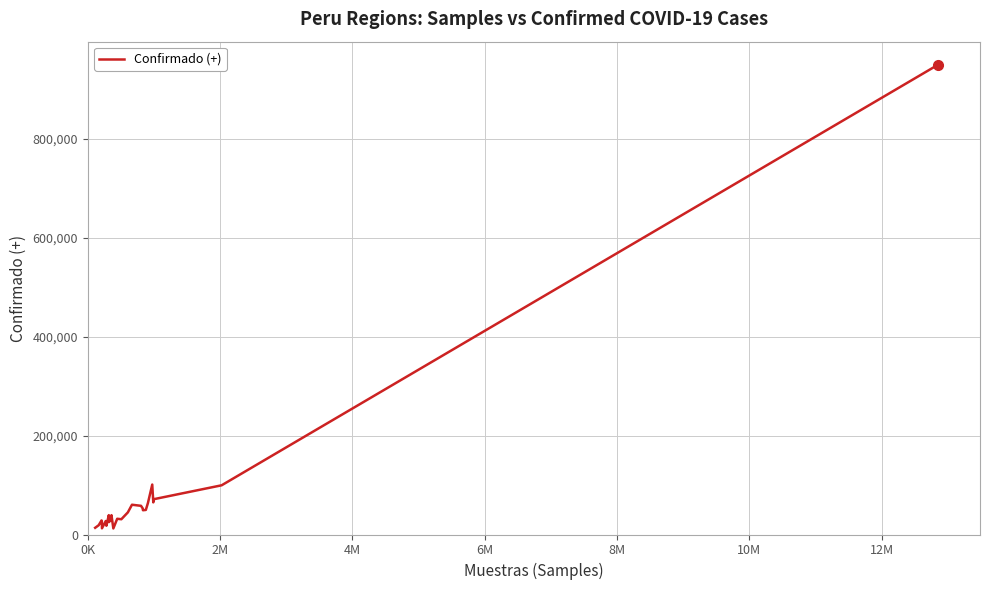

What is the sum of all values?

2020873